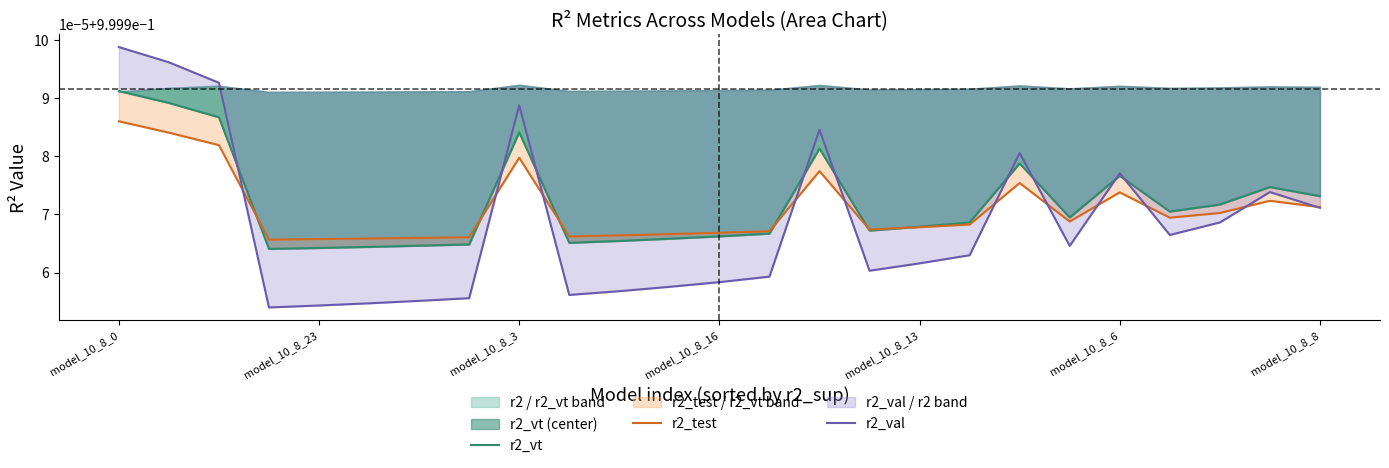

What is the average value of the r2_vt series?

1.0